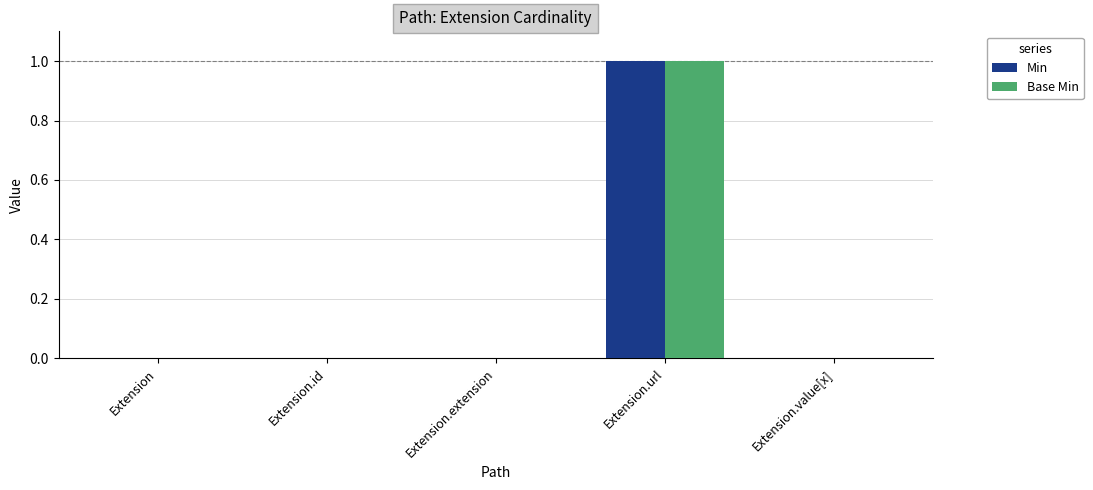

How many Min values are between 0 and 1?

5